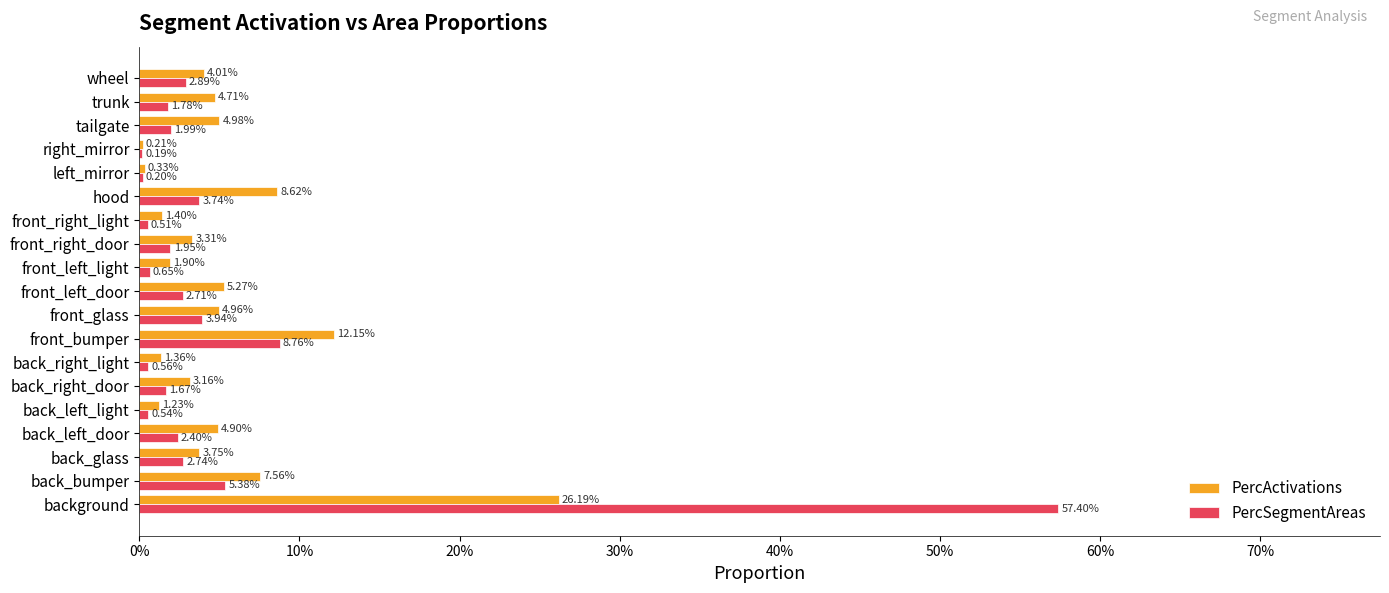

What are all the series names shown in the legend?

PercActivations, PercSegmentAreas